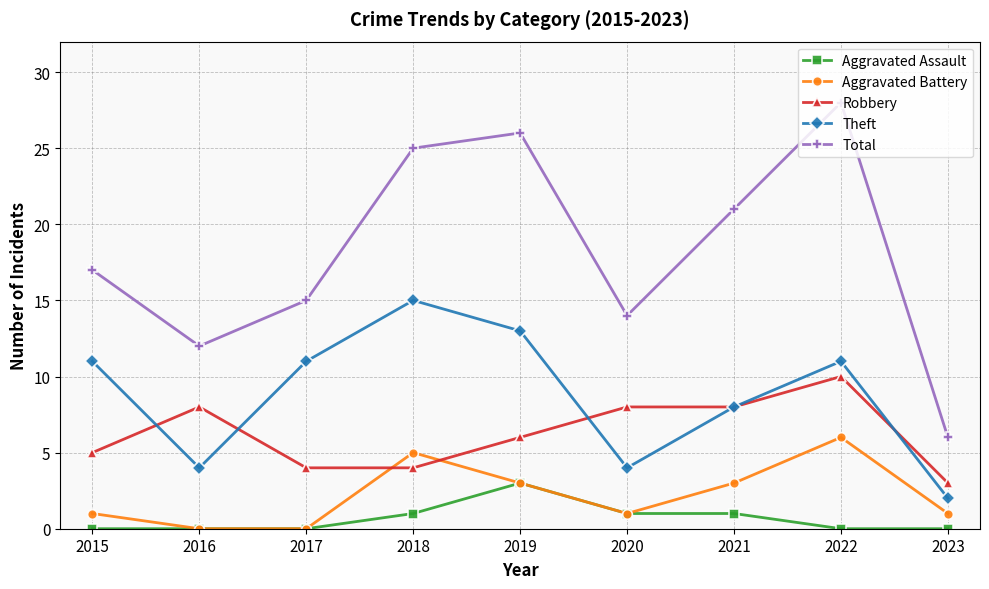

The value of Total at 2023 is 6. True or false?

True